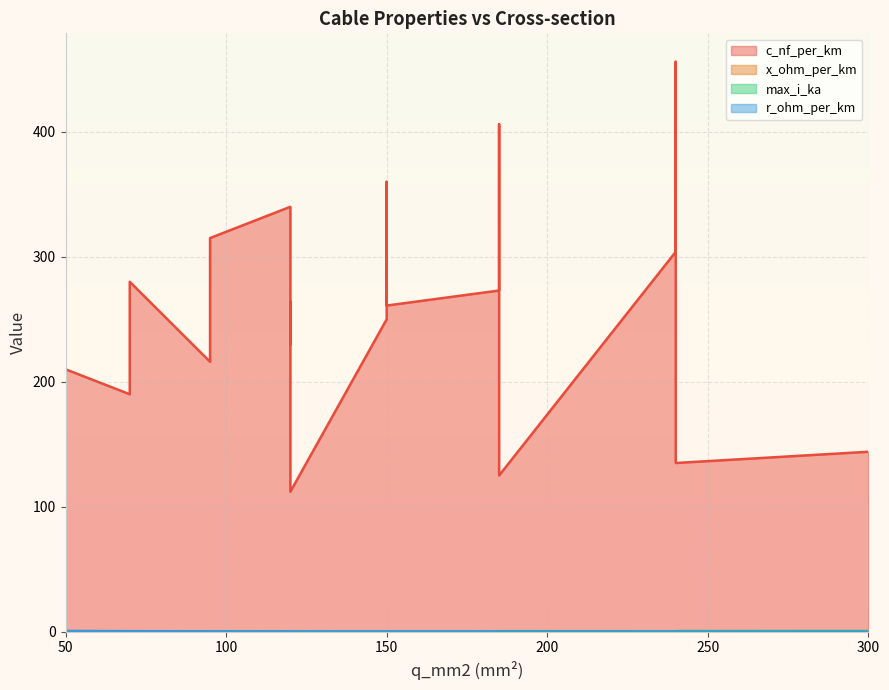

Where is the first local minimum for r_ohm_per_km?

150